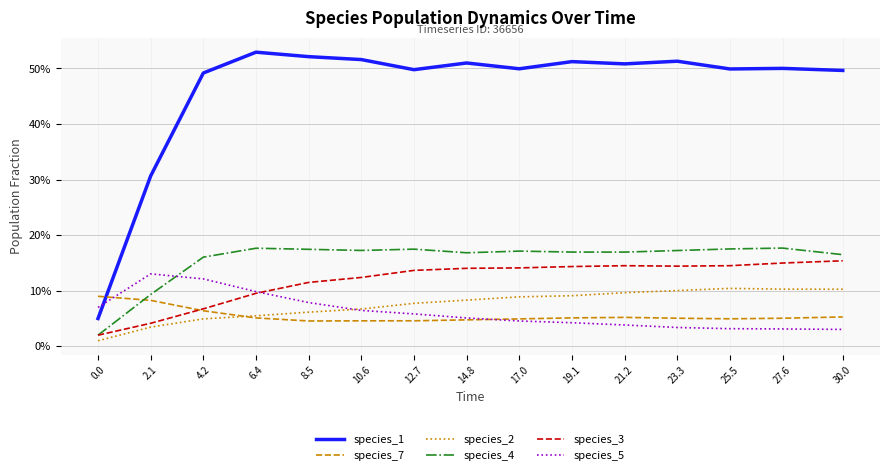

Does the chart display data point markers on the line(s)?

No